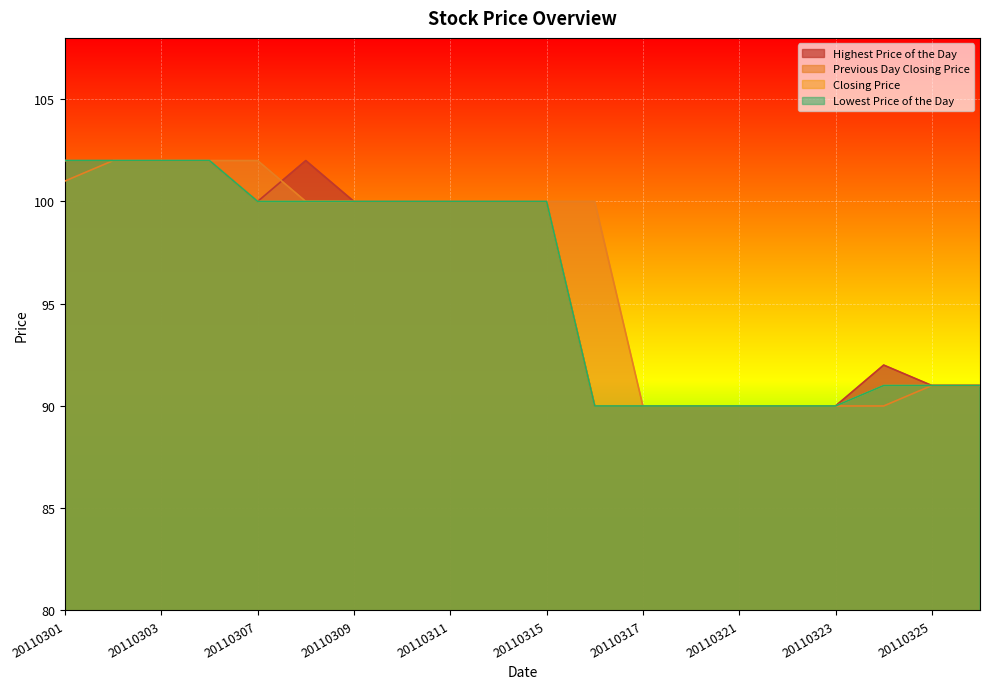

True or false: Lowest Price of the Day has more than 2 points higher than both neighbors.

False